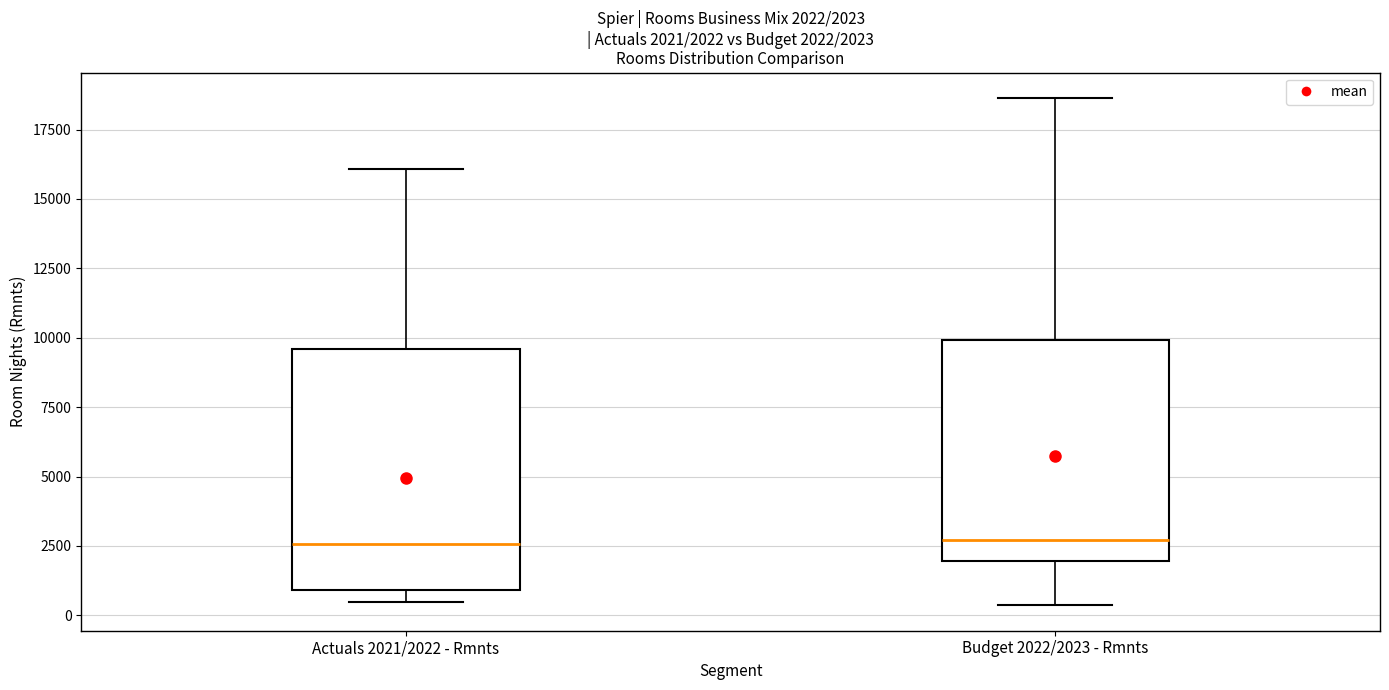

Comparing the boxes themselves (not the whiskers), which one is the tallest?

Actuals 2021/2022 - Rmnts